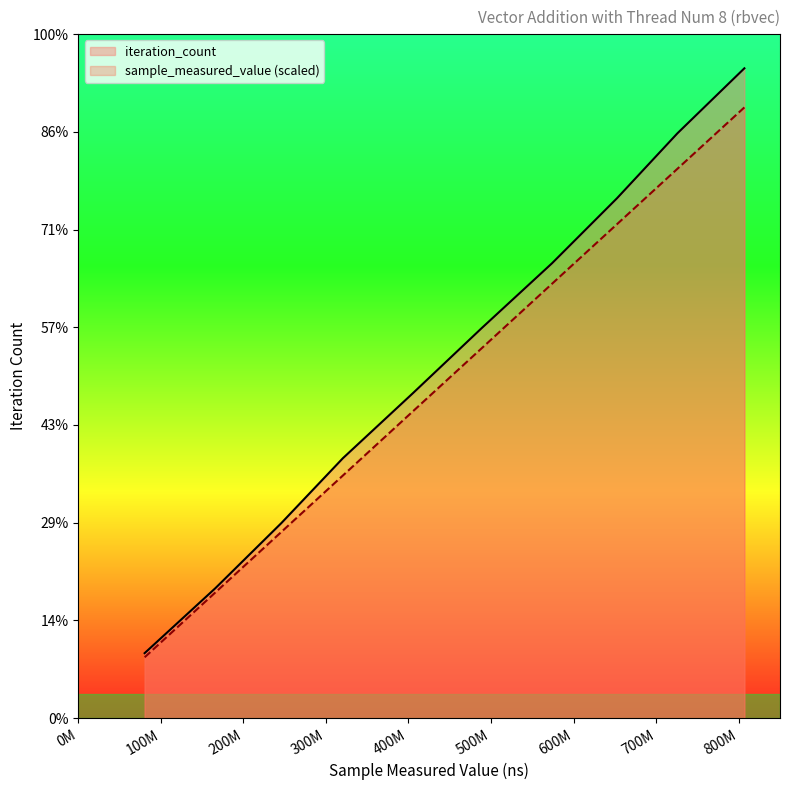

Does the chart have visible grid lines?

No